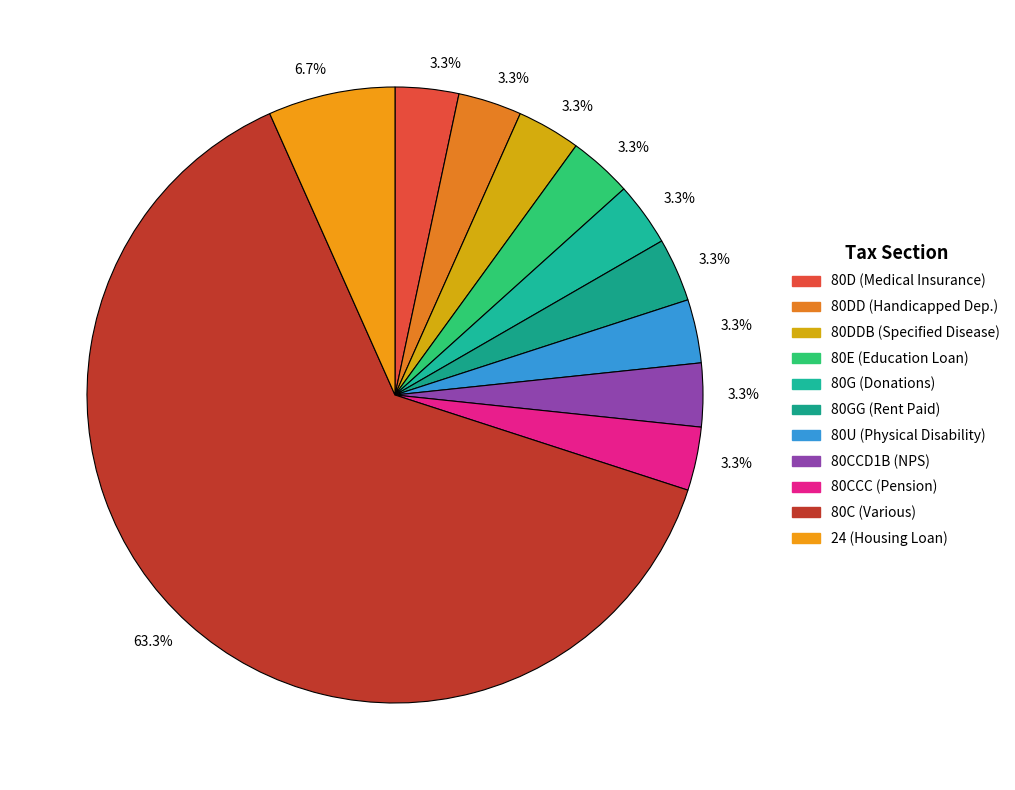

Which category has the biggest portion of the pie?

80C